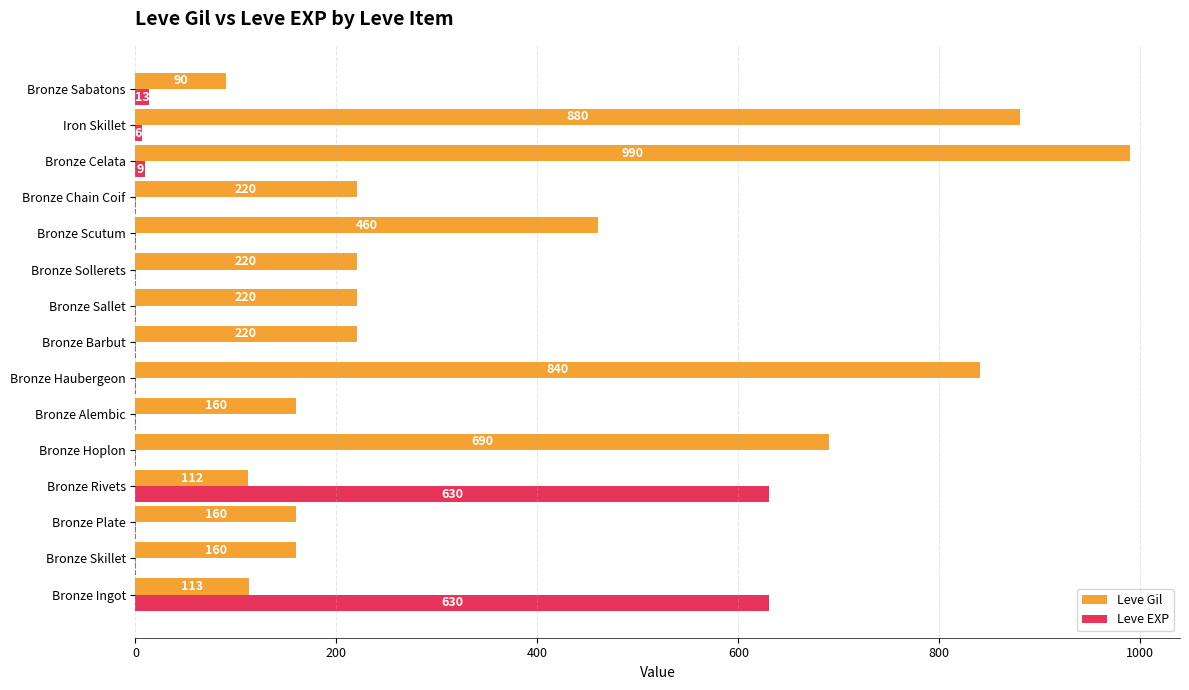

Which category has the highest value across all series?

Bronze Celata